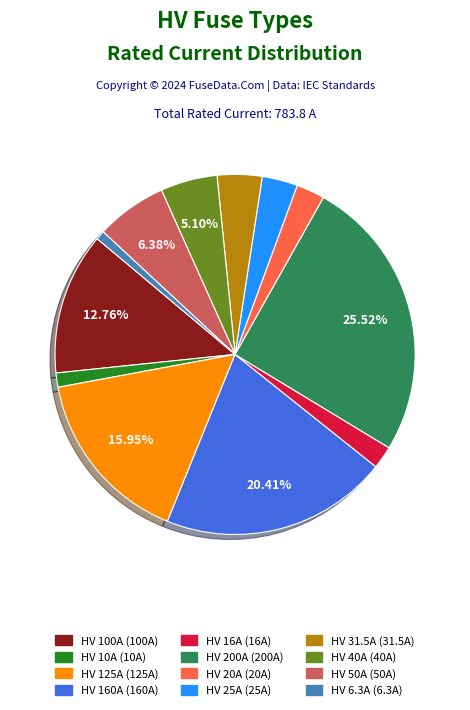

Does HV 16A represent more than half of the total?

No